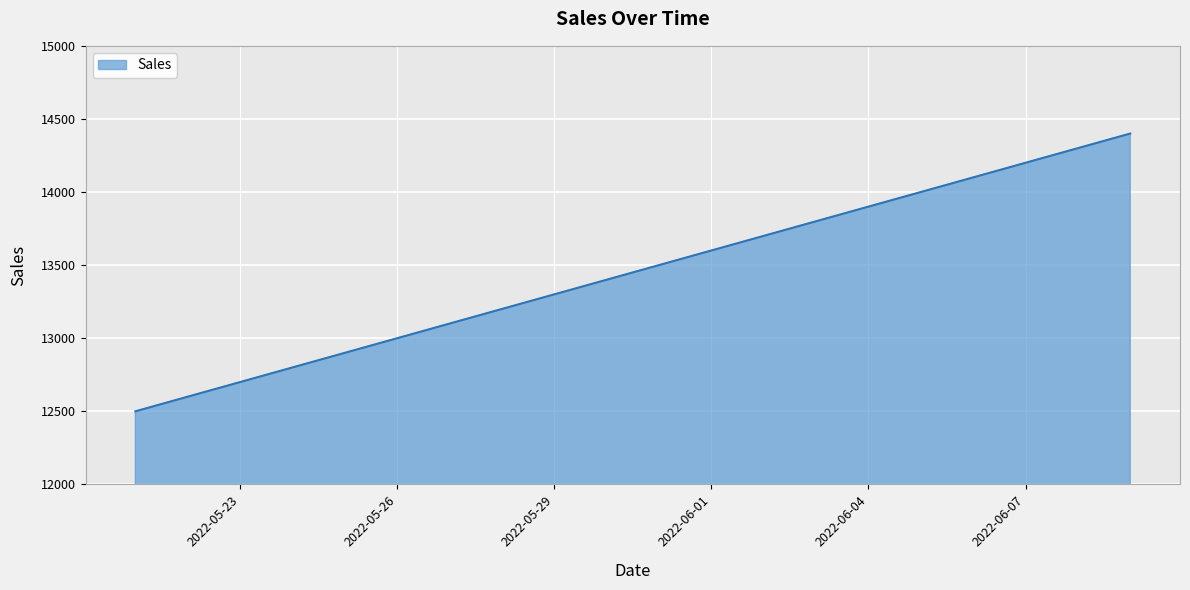

What is the smallest value displayed?

12500